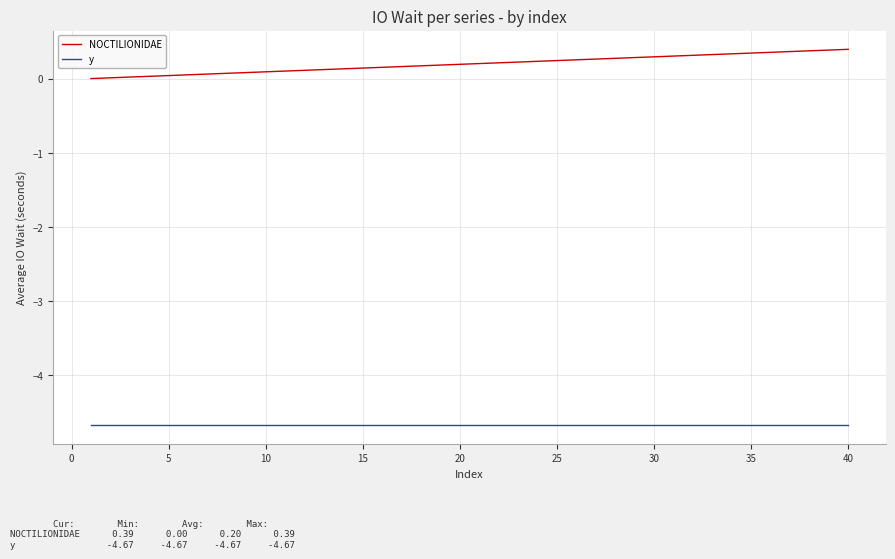

What is the sum of all NOCTILIONIDAE values?

7.9